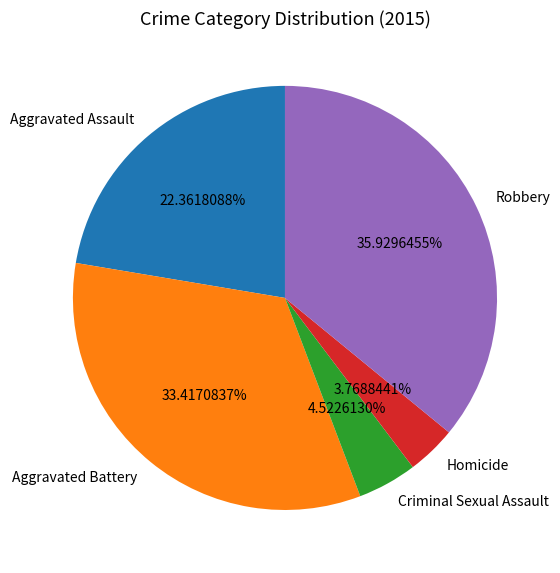

Which has a higher value, Criminal Sexual Assault or Aggravated Assault?

Aggravated Assault